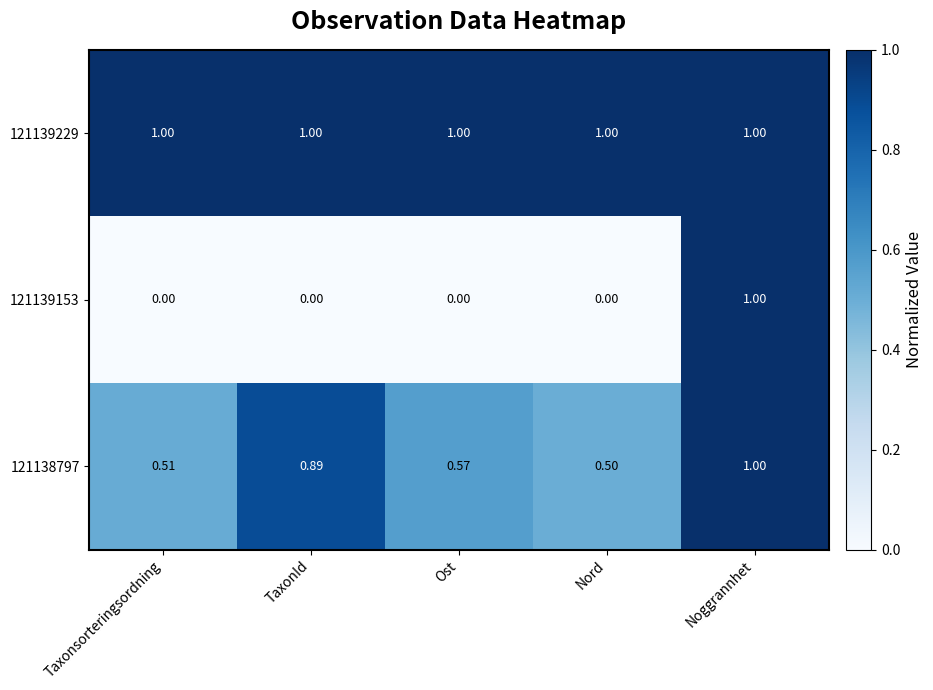

At which label does 121138797 reach its minimum?

Nord